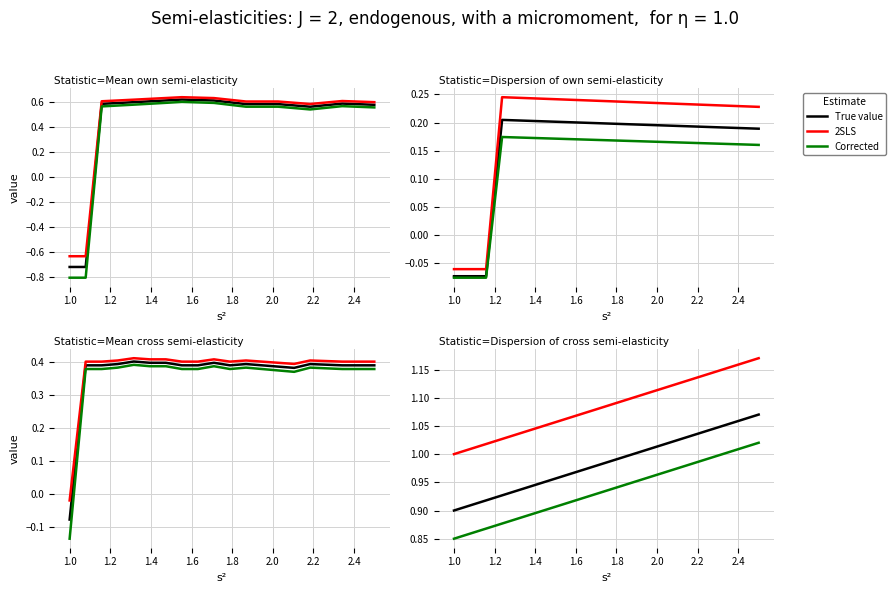

Is this an area chart (filled region under the line)?

No